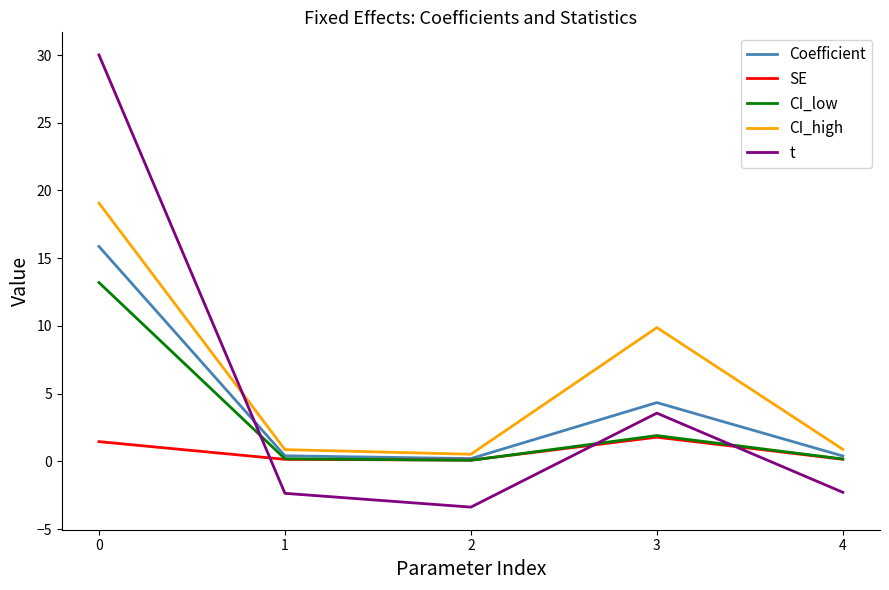

Count the number of categories in the chart.

5